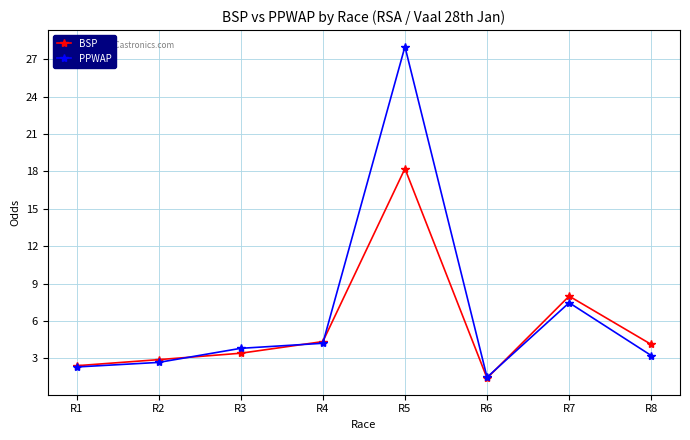

What is the spread (max minus min) of values at R8?

0.9